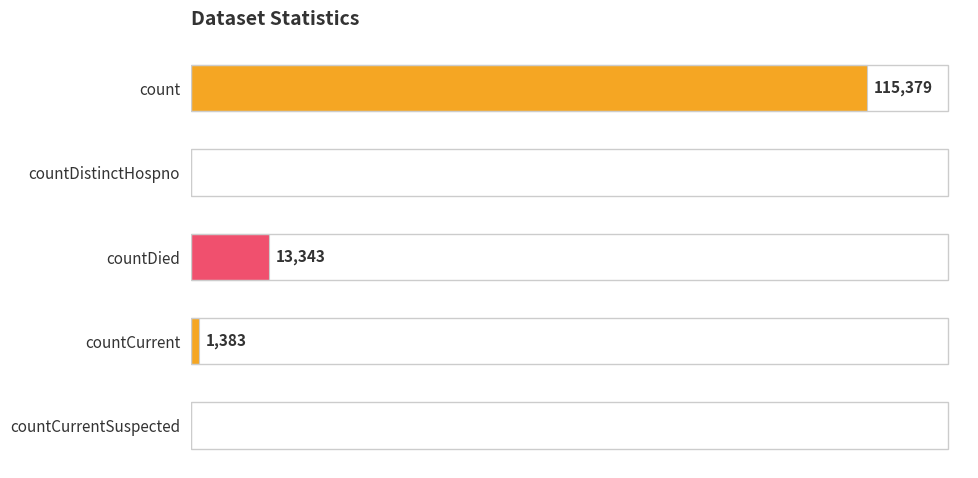

At which label is the value closest to 57689?

countDied